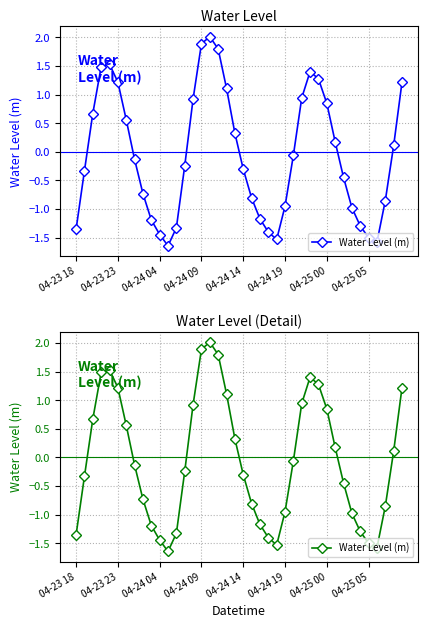

Reading left to right, what are all the values shown in this chart?

-1.4	-0.3	0.7	1.5	1.5	1.2	0.6	-0.1	-0.7	-1.2	-1.4	-1.6	-1.3	-0.2	0.9	1.9	2.0	1.8	1.1	0.3	-0.3	-0.8	-1.2	-1.4	-1.5	-1.0	-0.1	0.9	1.4	1.3	0.8	0.2	-0.4	-1.0	-1.3	-1.5	-1.6	-0.9	0.1	1.2